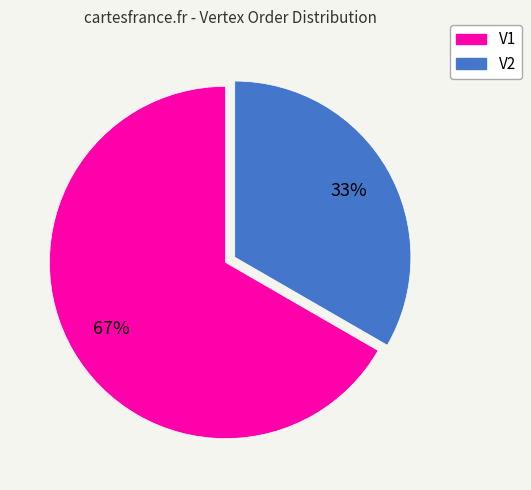

Is V1 the majority of the pie?

Yes